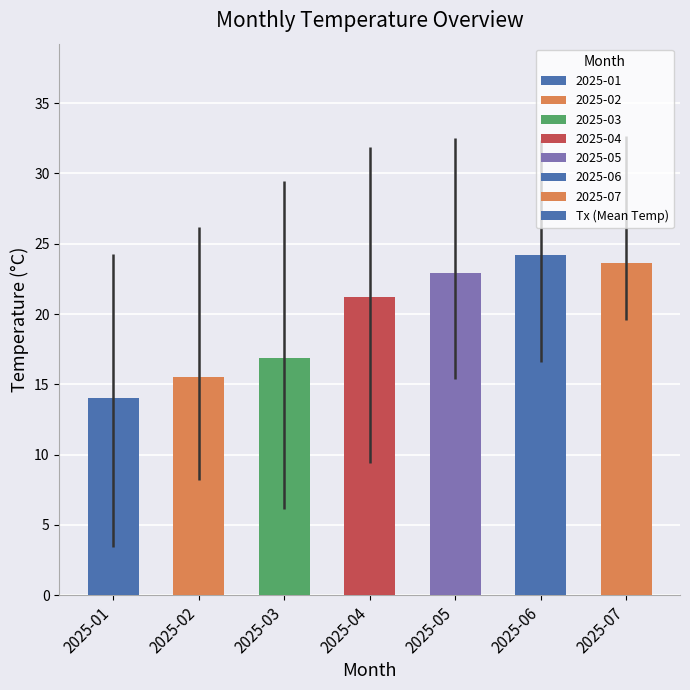

List the labels in order of value, largest first.

2025-06, 2025-07, 2025-05, 2025-04, 2025-03, 2025-02, 2025-01